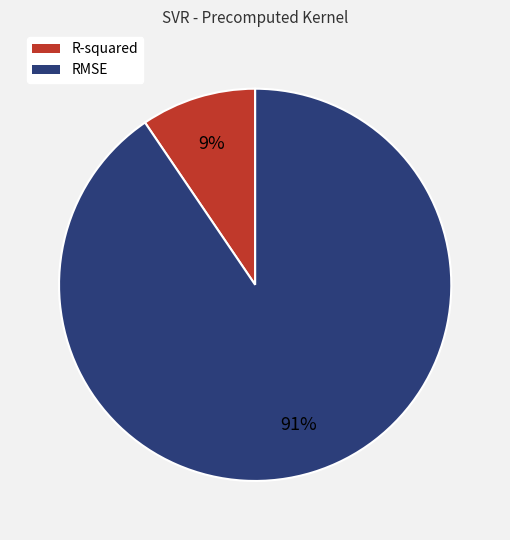

To the nearest percent, what is the average slice percentage?

50%